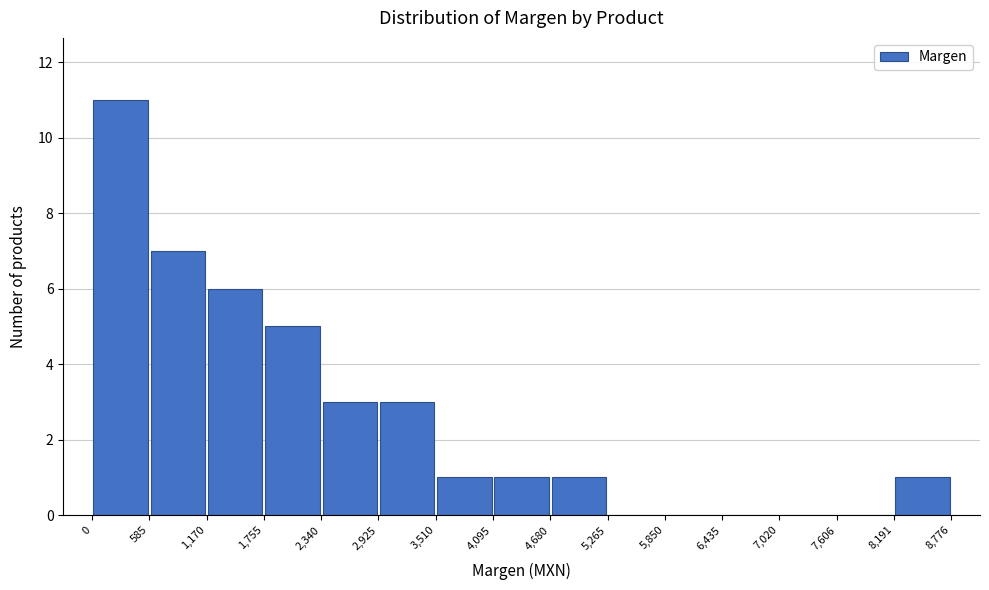

Reading left to right, transcribe this chart: for each bar, give the range it covers on the x-axis and its height. The values are not printed on the chart, so give them approximately, as read against the axis.

0 to 585: 11
585 to 1,170: 7
1,170 to 1,755: 6
1,755 to 2,340: 5
2,340 to 2,925: 3
2,925 to 3,510: 3
3,510 to 4,095: 1
4,095 to 4,680: 1
4,680 to 5,265: 1
5,265 to 5,850: 0
5,850 to 6,435: 0
6,435 to 7,020: 0
7,020 to 7,606: 0
7,606 to 8,191: 0
8,191 to 8,776: 1